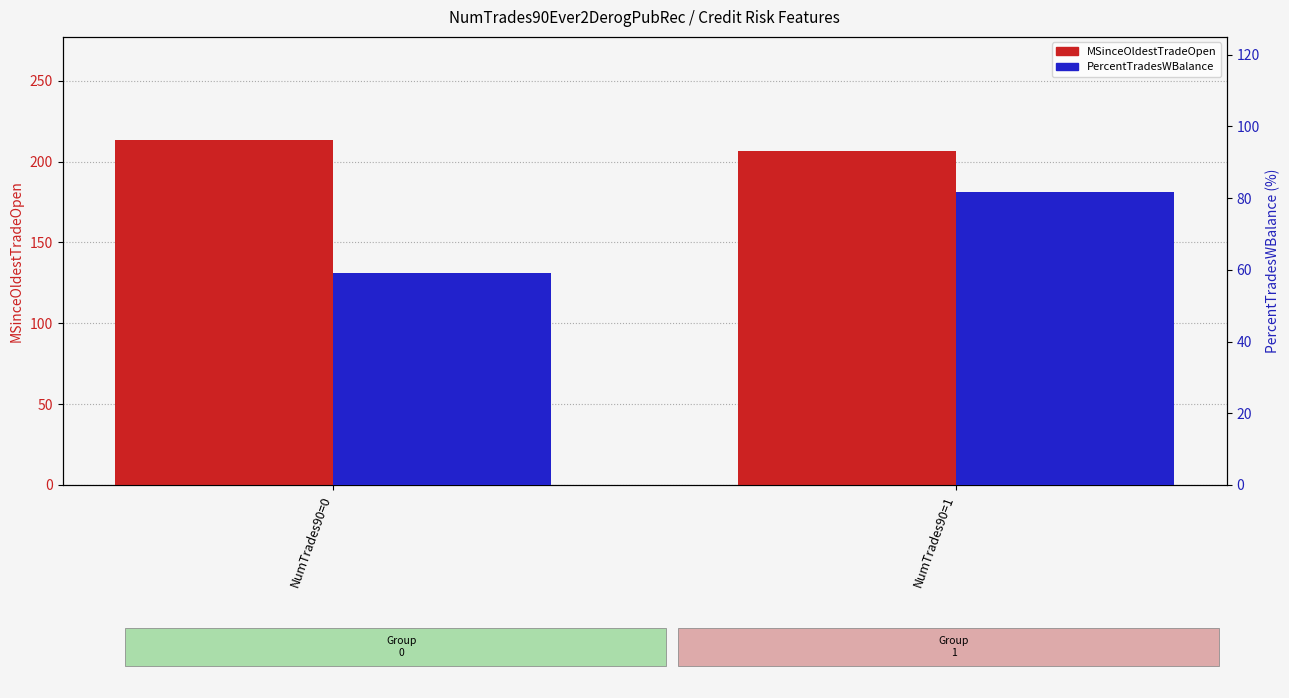

At which category does the chart reach its peak across all series?

NumTrades90=0